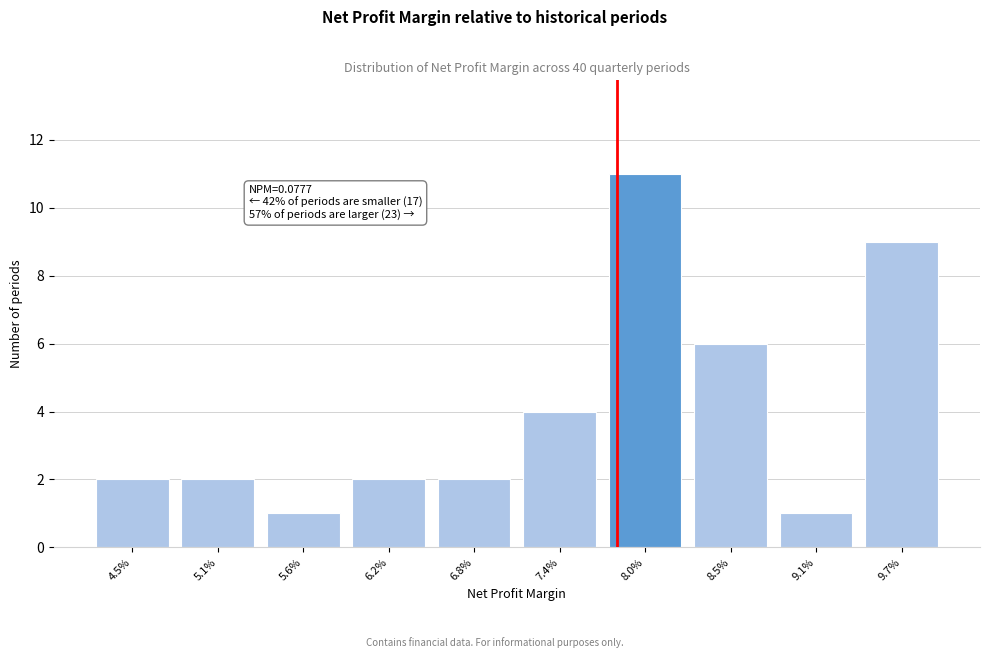

Reading left to right, transcribe all the data shown in this chart.

4.5%=2	5.1%=2	5.6%=1	6.2%=2	6.8%=2	7.4%=4	8.0%=11	8.5%=6	9.1%=1	9.7%=9